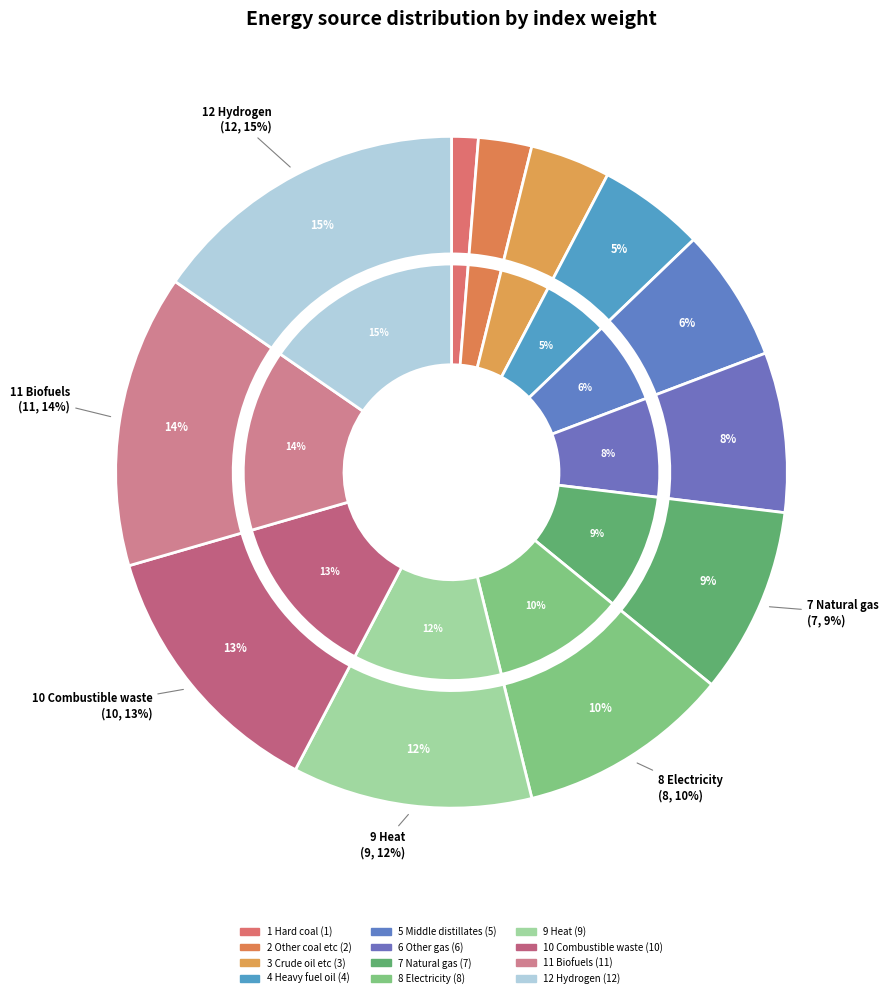

Rank the categories by value from lowest to highest.

1 Hard coal, 2 Other coal etc, 3 Crude oil etc, 4 Heavy fuel oil, 5 Middle distillates, 6 Other gas, 7 Natural gas, 8 Electricity, 9 Heat, 10 Combustible waste, 11 Biofuels, 12 Hydrogen